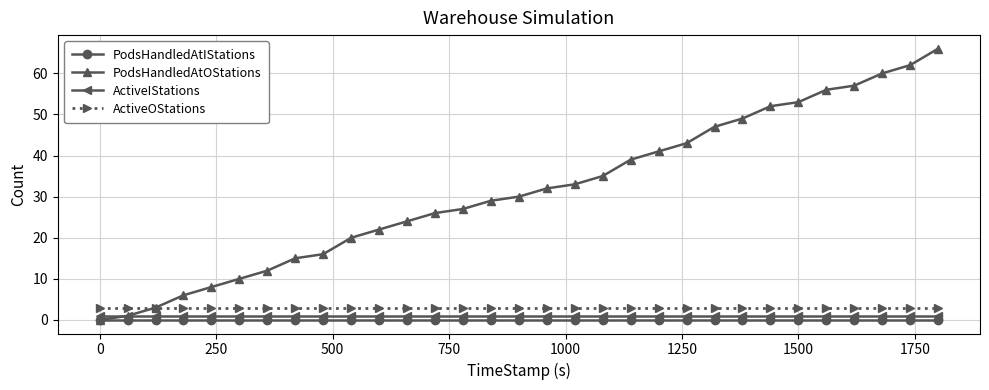

What is the average value of the ActiveOStations series?

3